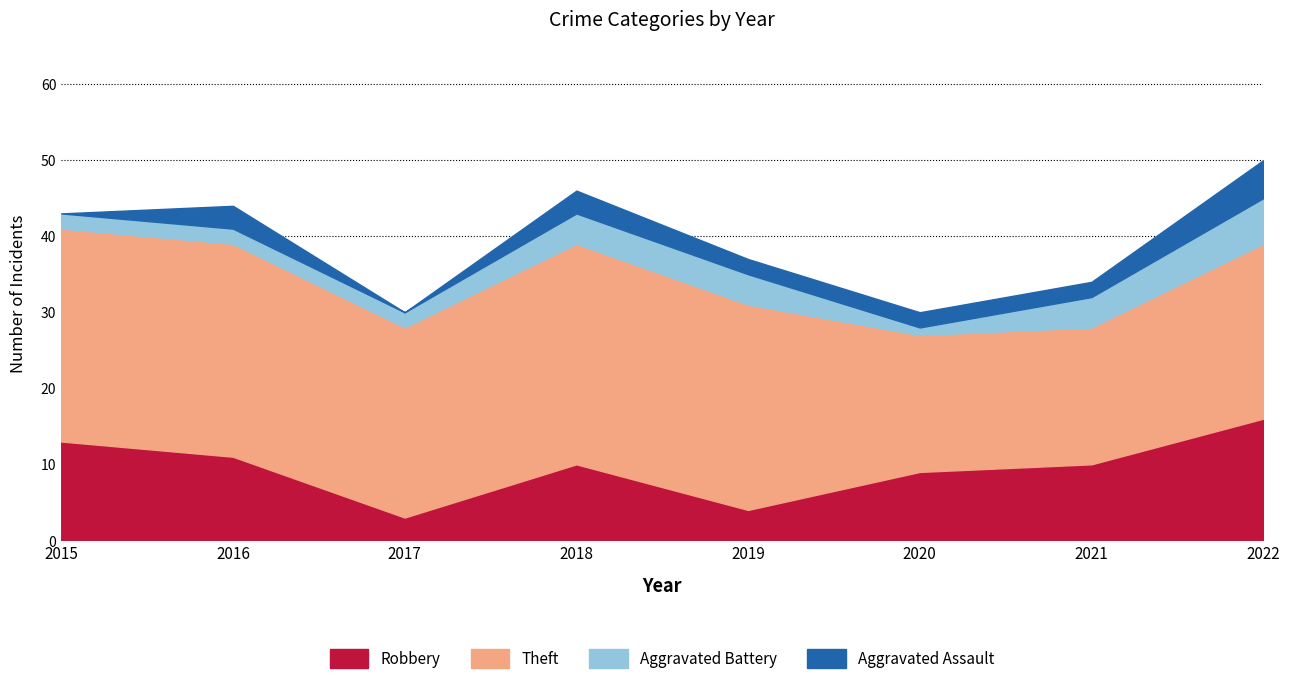

What is the difference between the maximum and minimum values in the Theft series?

11